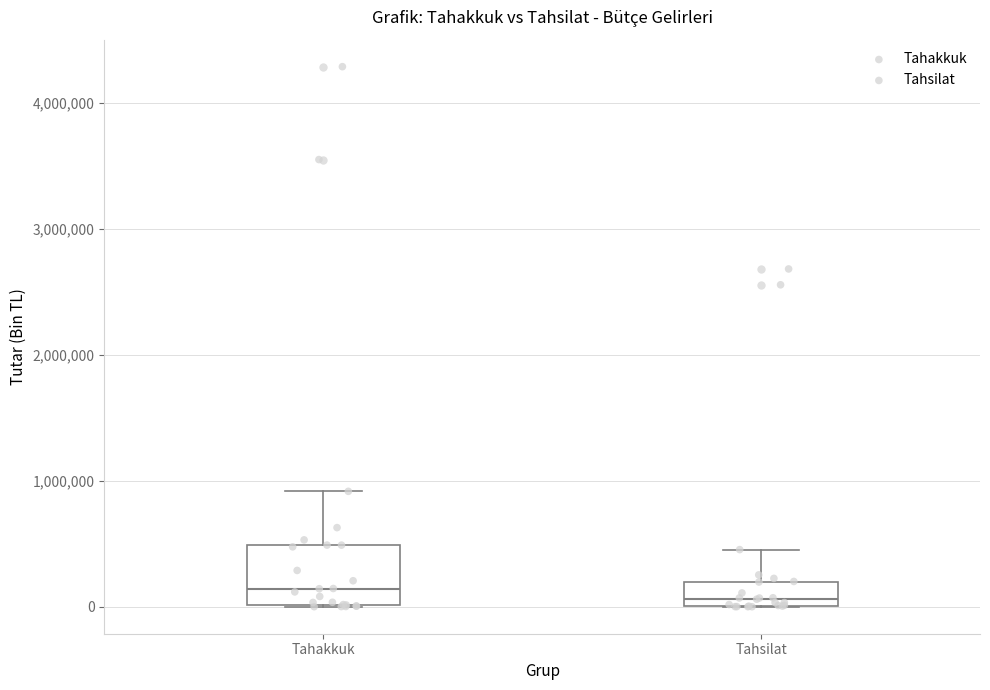

Comparing the boxes themselves (not the whiskers), which one is the tallest?

Tahakkuk